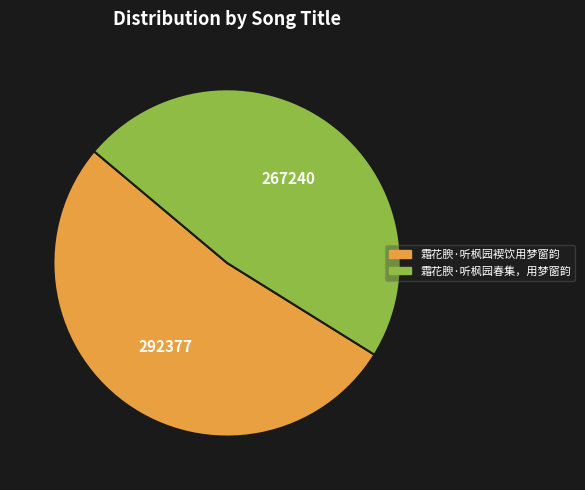

Is it true that 霜花腴·听枫园褉饮用梦窗韵 is 47% of the pie?

False